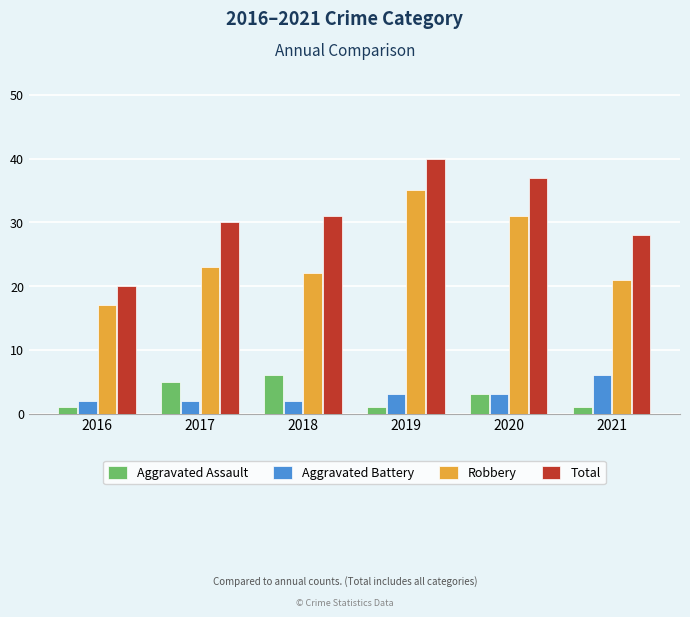

What is the difference between the Aggravated Assault values at 2017 and 2019?

4